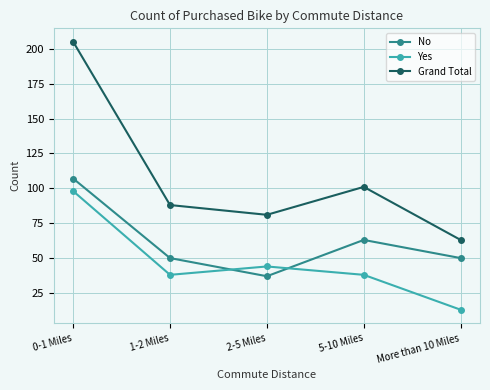

How many No values are between 50 and 63?

3